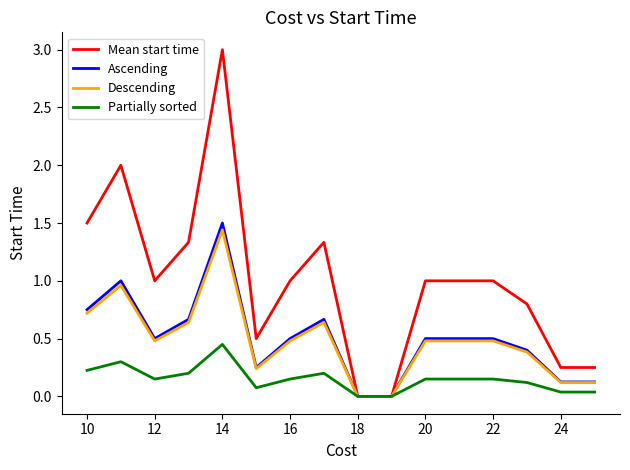

What is the greatest value displayed?

3.0